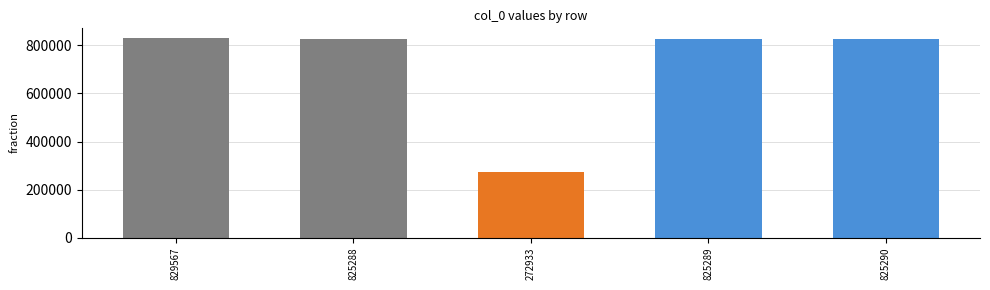

What is the label of the 2nd bar from the right?

825289